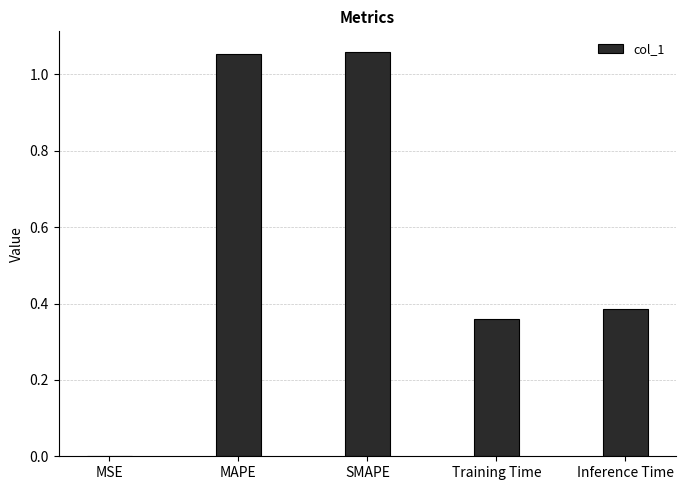

At which label is the value closest to 0?

MSE